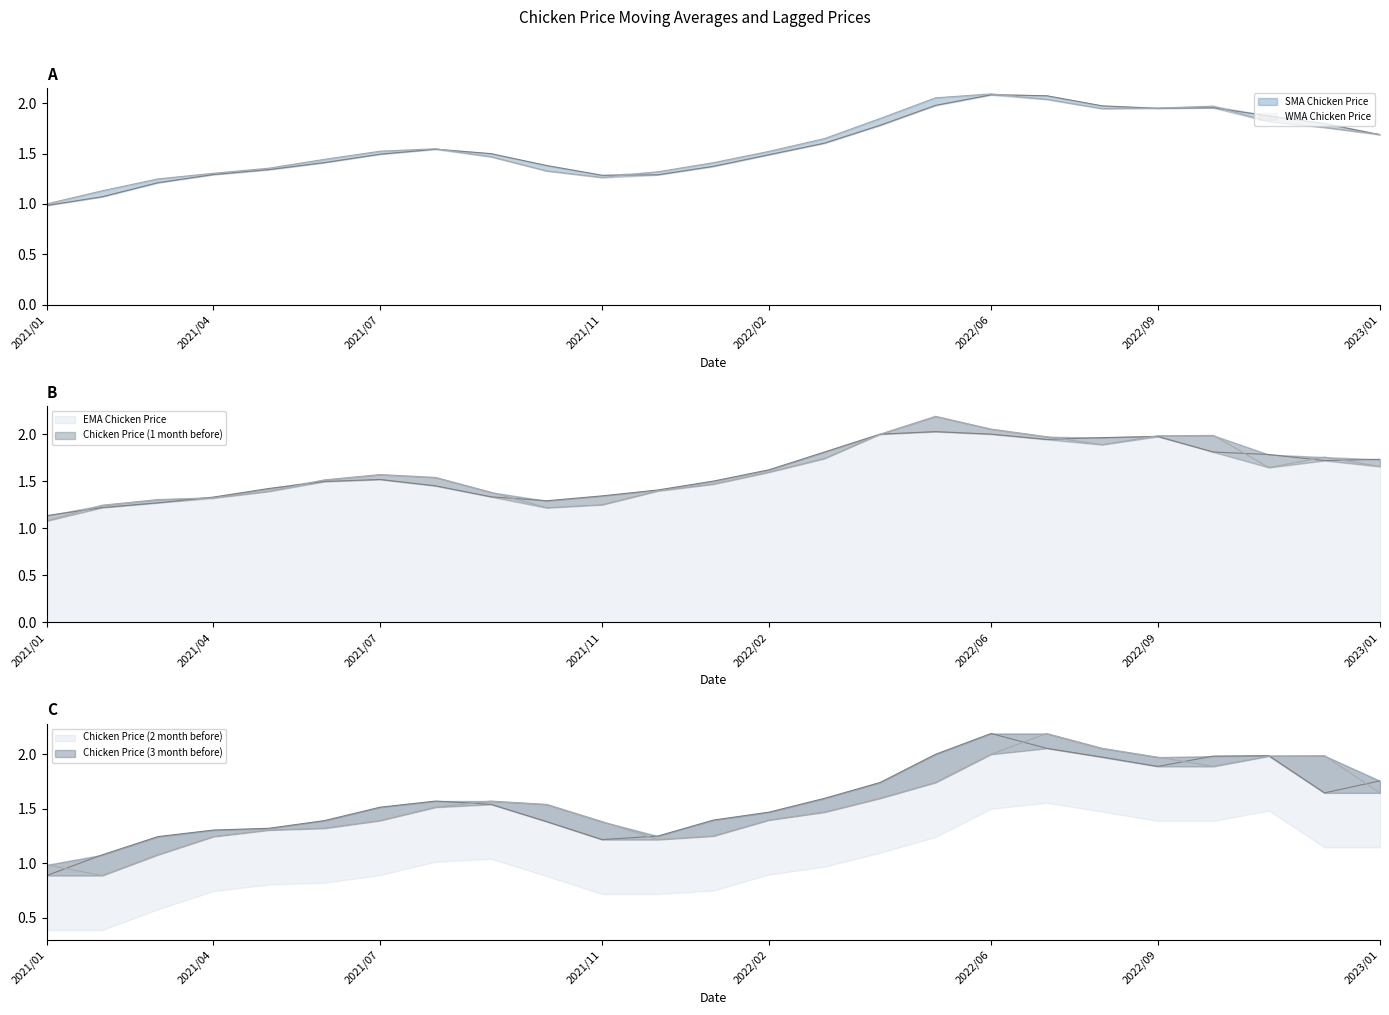

What are all the series names shown in the legend?

SMA Chicken Price, WMA Chicken Price, EMA Chicken Price, Chicken Price (1 month before), Chicken Price (2 month before), Chicken Price (3 month before)